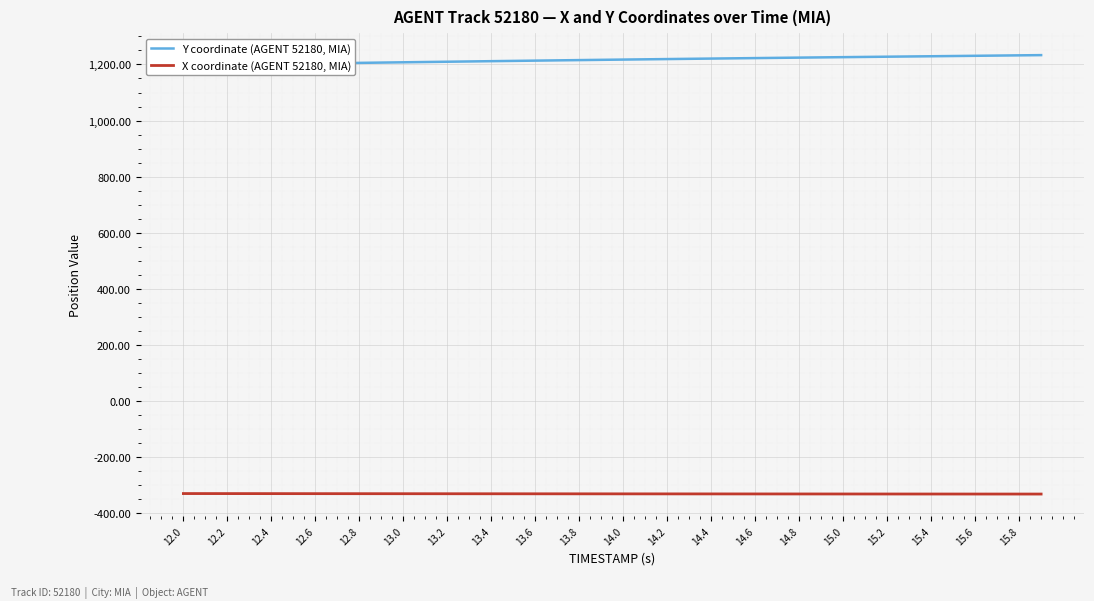

What is the minimum value for X coordinate (AGENT 52180, MIA)?

-332.2